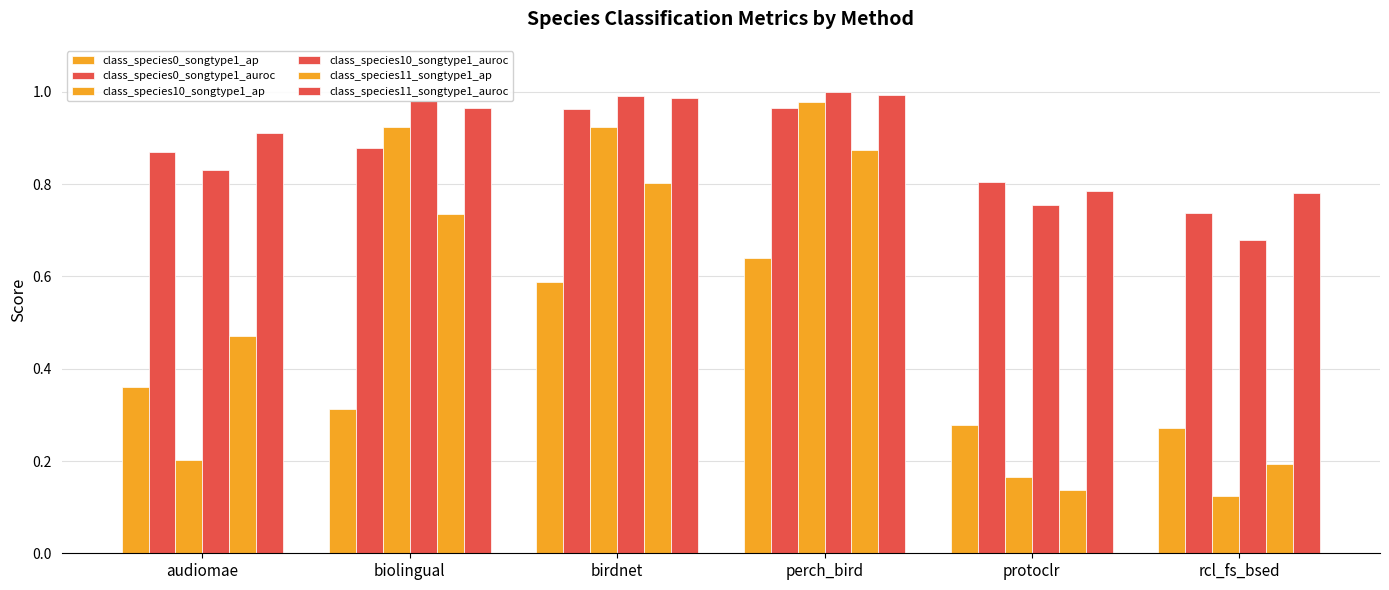

Between biolingual and perch_bird, which series saw the biggest shift?

class_species0_songtype1_ap